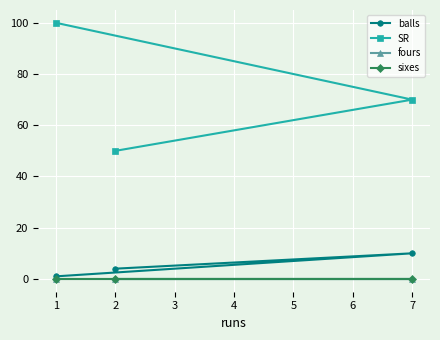

True or false: SR has a value of 23 at 2.

False